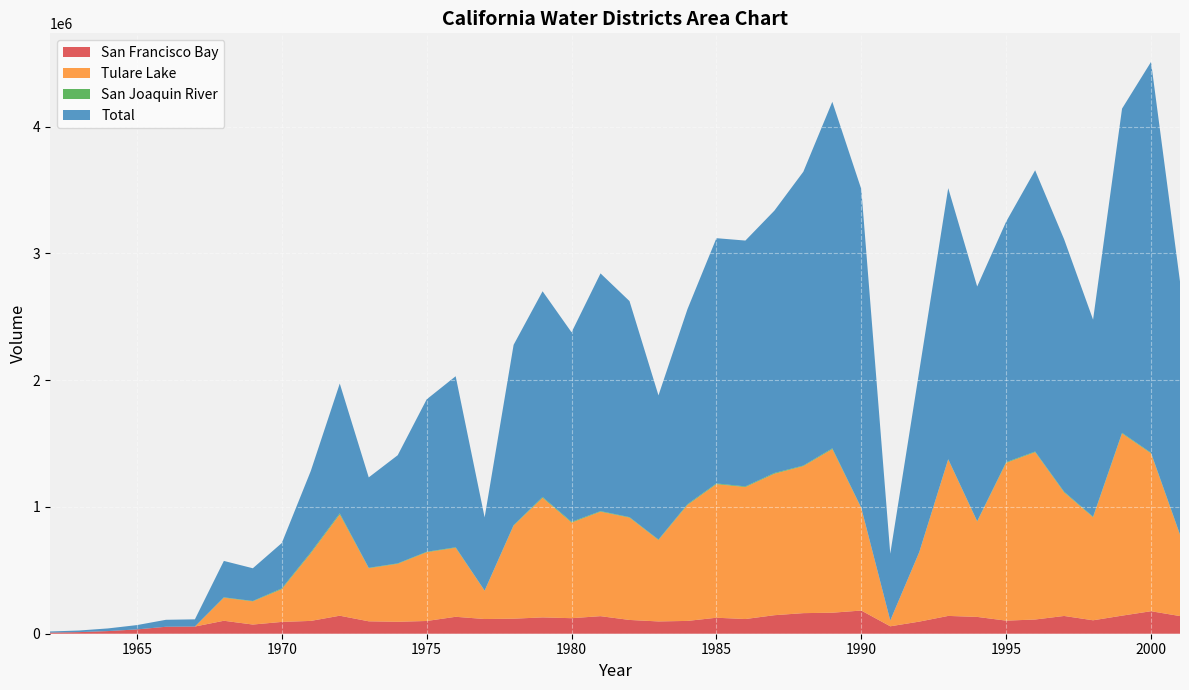

Reading left to right, transcribe all the data shown in this chart.

San Francisco Bay: 1962=8906	1963=12645	1964=20911	1965=34026	1966=54913	1967=56763	1968=102269	1969=72399	1970=93178	1971=101105	1972=142073	1973=97870	1974=94188	1975=100444	1976=133553	1977=115930	1978=118608	1979=128751	1980=122531	1981=138508	1982=108652	1983=96943	1984=101045	1985=126127	1986=115907	1987=146039	1988=162373	1989=165720	1990=182808	1991=58611	1992=95435	1993=140437	1994=132616	1995=103167	1996=112107	1997=140057	1998=106001	1999=142554	2000=177506	2001=139266
Tulare Lake: 1962=0	1963=0	1964=0	1965=0	1966=0	1967=0	1968=181722	1969=182719	1970=258561	1971=533379	1972=798812	1973=418490	1974=457179	1975=542233	1976=544082	1977=222809	1978=733671	1979=943450	1980=754038	1981=823997	1982=806962	1983=641963	1984=914543	1985=1053535	1986=1040815	1987=1115802	1988=1159305	1989=1290261	1990=807593	1991=45415	1992=546055	1993=1233333	1994=752096	1995=1244591	1996=1319707	1997=974774	1998=812455	1999=1436777	2000=1244976	2001=639902
San Joaquin River: 1962=0	1963=0	1964=0	1965=0	1966=0	1967=0	1968=3084	1969=3016	1970=5911	1971=7212	1972=8166	1973=3214	1974=3471	1975=3576	1976=4112	1977=1472	1978=3906	1979=6149	1980=5700	1981=4300	1982=3838	1983=3822	1984=5700	1985=5433	1986=5107	1987=5625	1988=4412	1989=6091	1990=2922	1991=141	1992=2239	1993=2858	1994=3071	1995=5169	1996=4904	1997=5238	1998=4401	1999=4871	2000=4508	2001=3592
Total: 1962=8906	1963=12645	1964=20911	1965=34026	1966=54913	1967=56763	1968=287075	1969=258134	1970=357720	1971=641952	1972=1023865	1973=713314	1974=852847	1975=1202130	1976=1348824	1977=577306	1978=1421987	1979=1622256	1980=1494690	1981=1874758	1982=1703836	1983=1136950	1984=1537907	1985=1934207	1986=1938644	1987=2068856	1988=2317386	1989=2732929	1990=2513011	1991=526797	1992=1427120	1993=2137559	1994=1850454	1995=1896813	1996=2218073	1997=1990826	1998=1553949	1999=2556884	2000=3082303	2001=1995019